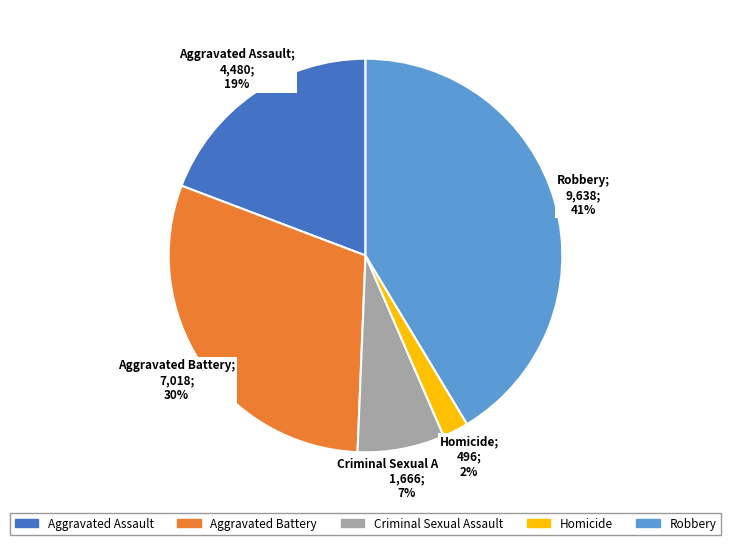

Count the number of slices in the pie.

5